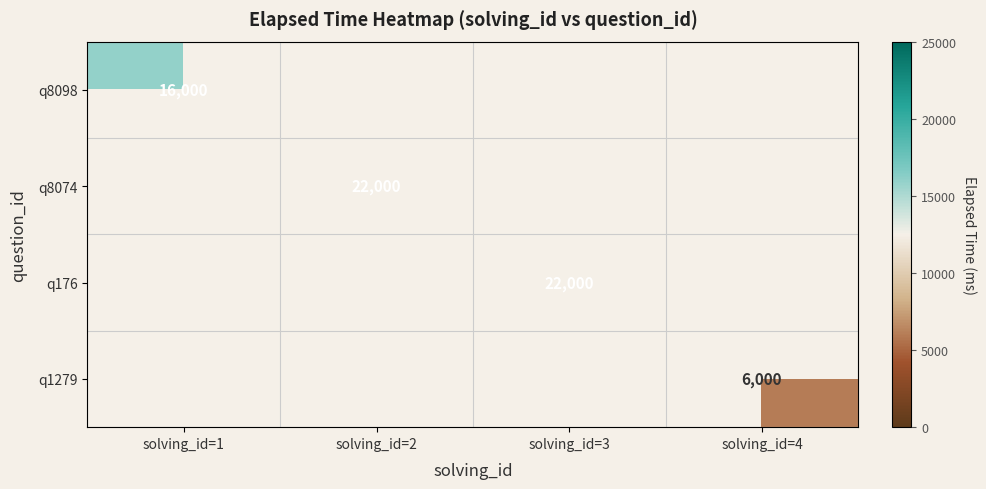

Is it true that q1279 equals 6000 at solving_id=4?

True